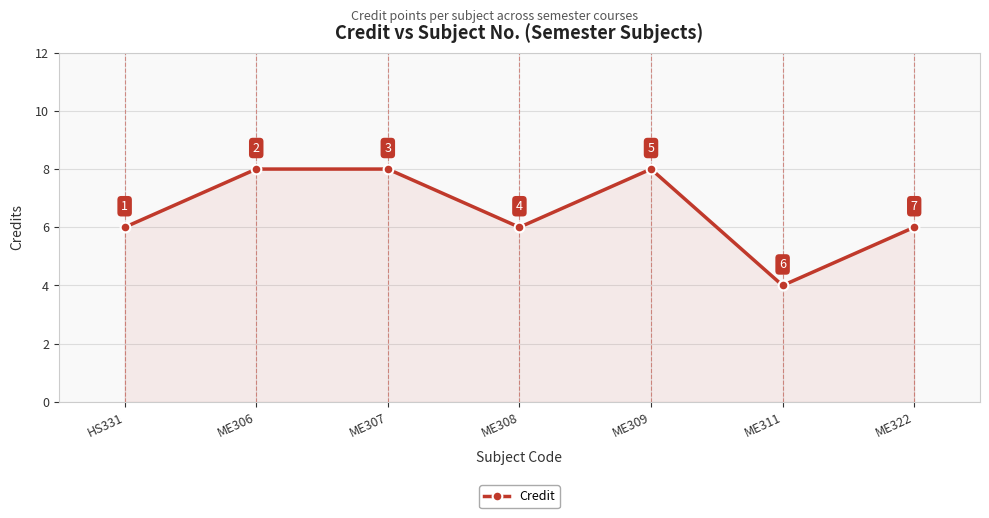

How many data points does each series have?

7